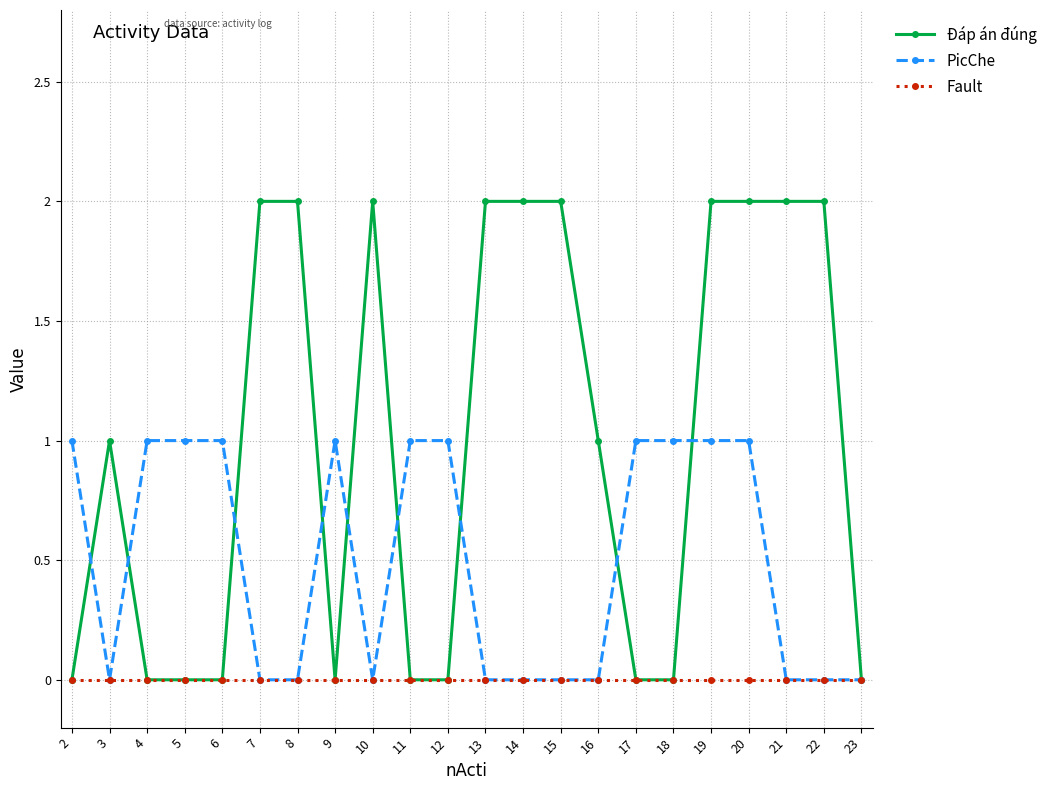

Is the value of PicChe at 6 greater than the value of Đáp án đúng at 2?

Yes